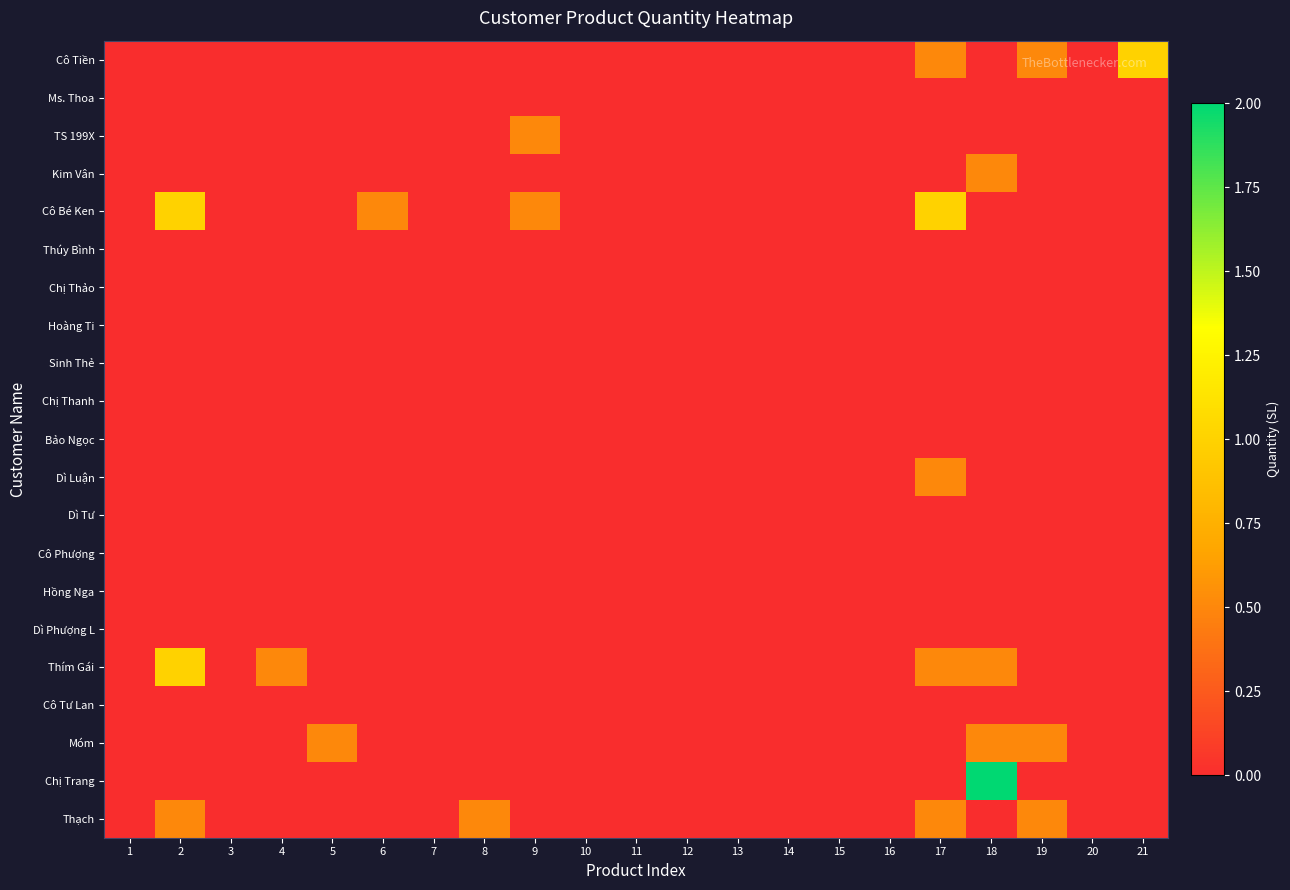

Which label corresponds to the largest value in the chart?

18